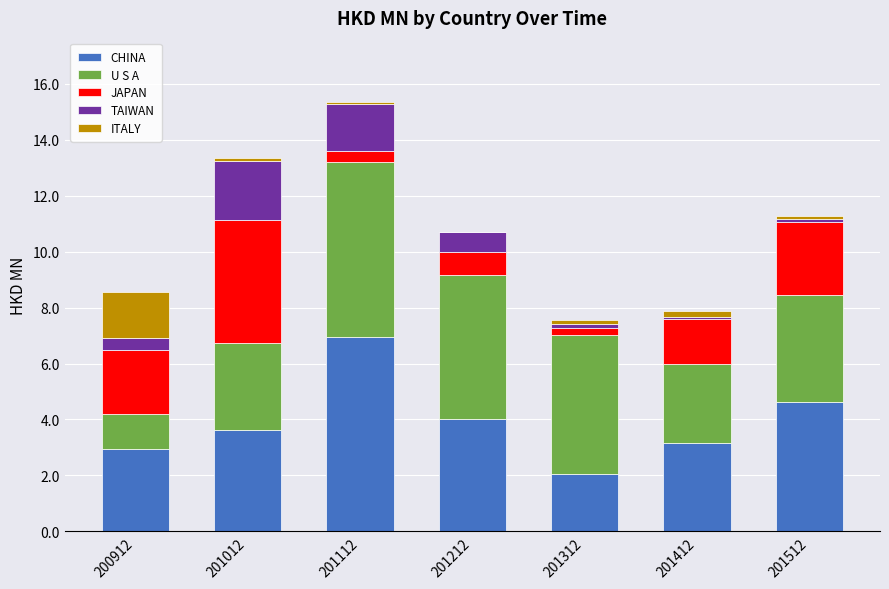

At which category is the sum across all series the highest?

201112